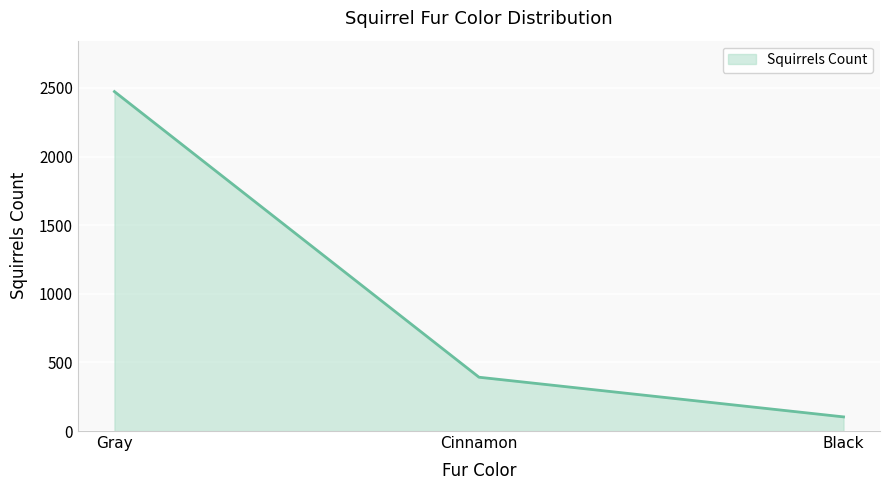

Which has a higher value, Cinnamon or Black?

Cinnamon